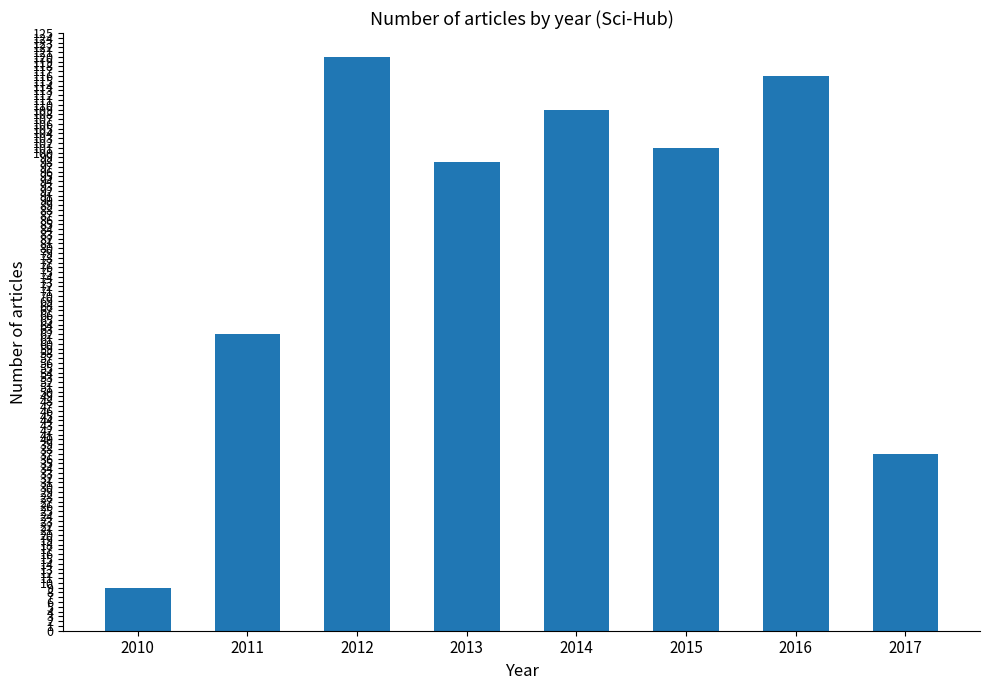

What is the average value?

82